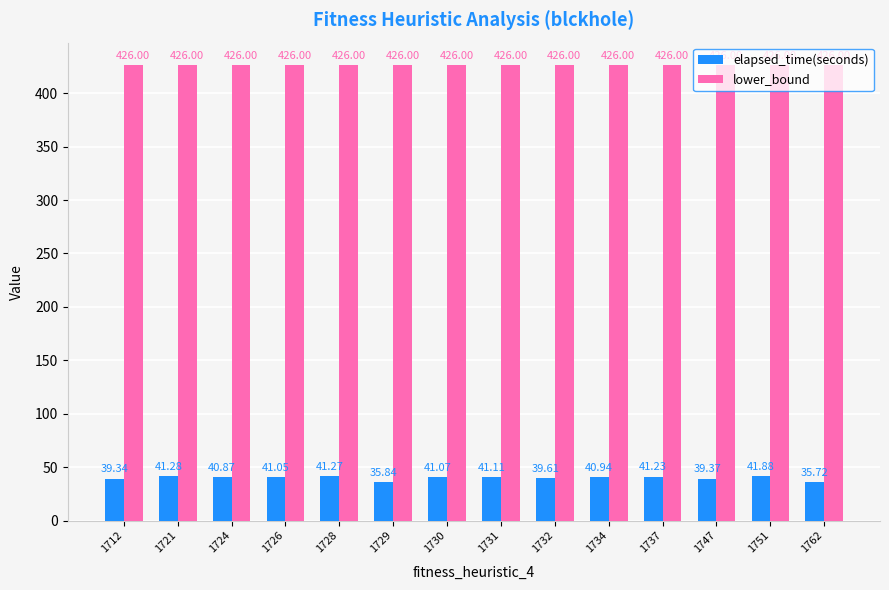

Which series has the largest total across all categories?

lower_bound